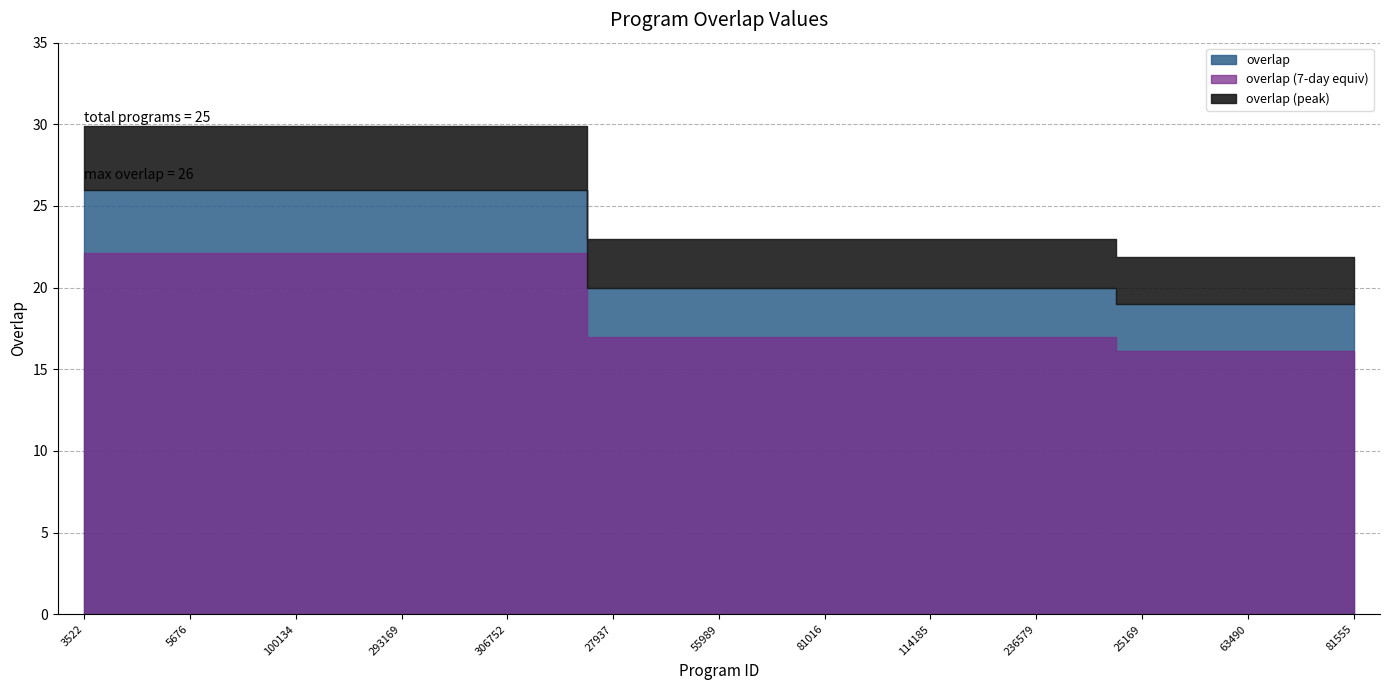

Which label corresponds to the smallest value in the chart?

25169